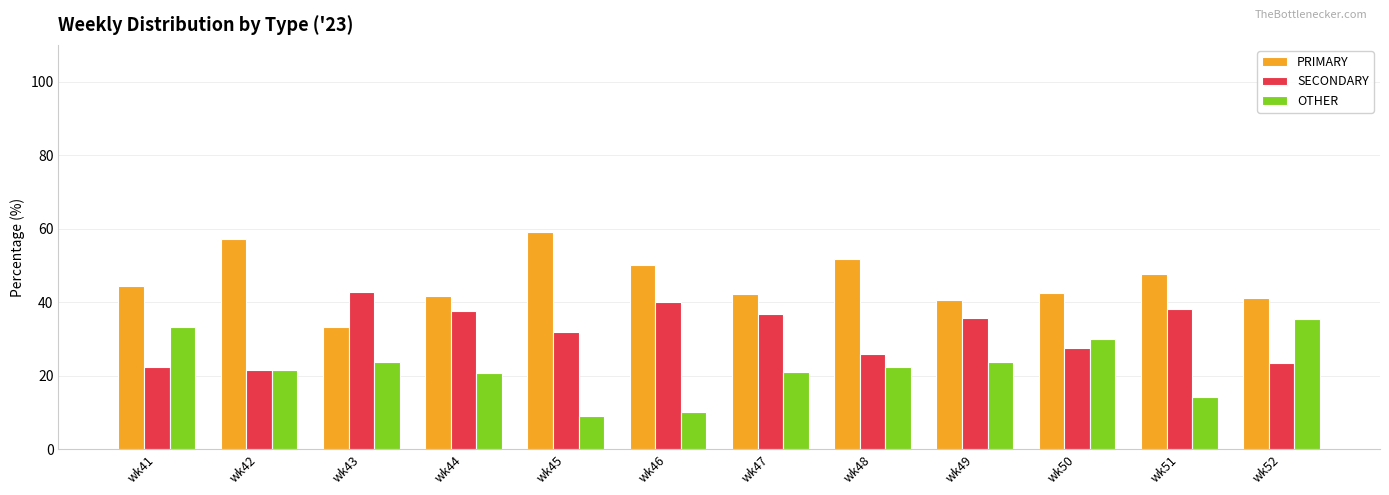

At how many categories does at least one series exceed 11?

12